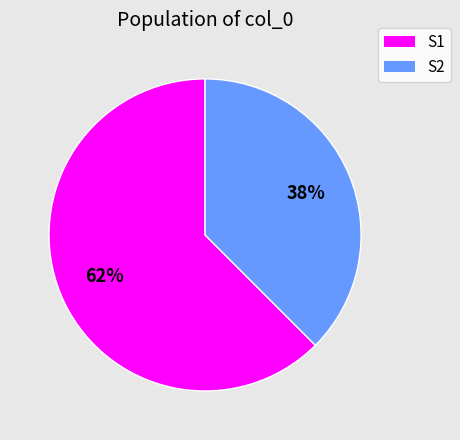

Which slice is the smallest?

S2